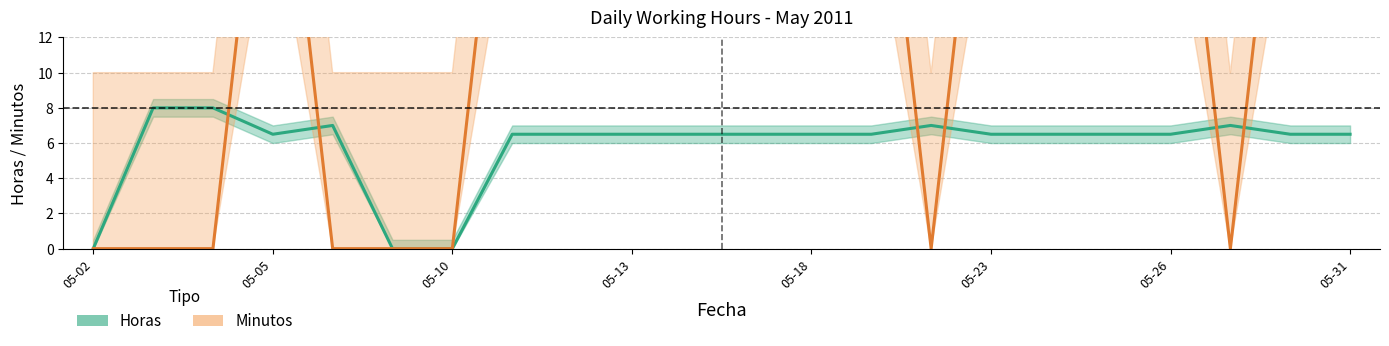

True or false: Horas has a value of 4.0 at 05-02.

False